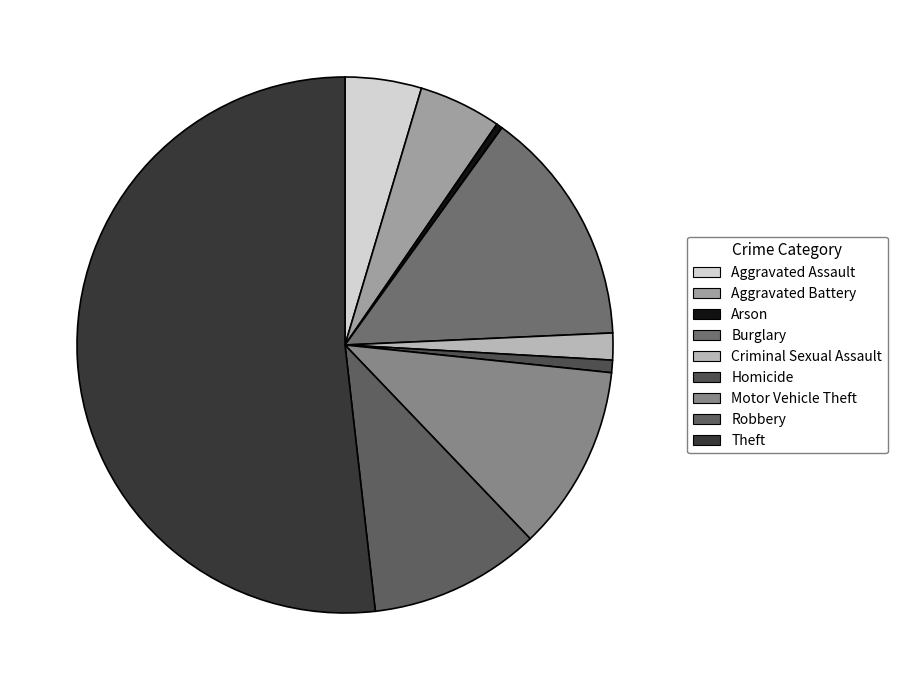

The Motor Vehicle Theft slice represents 11% of the pie. True or false?

True